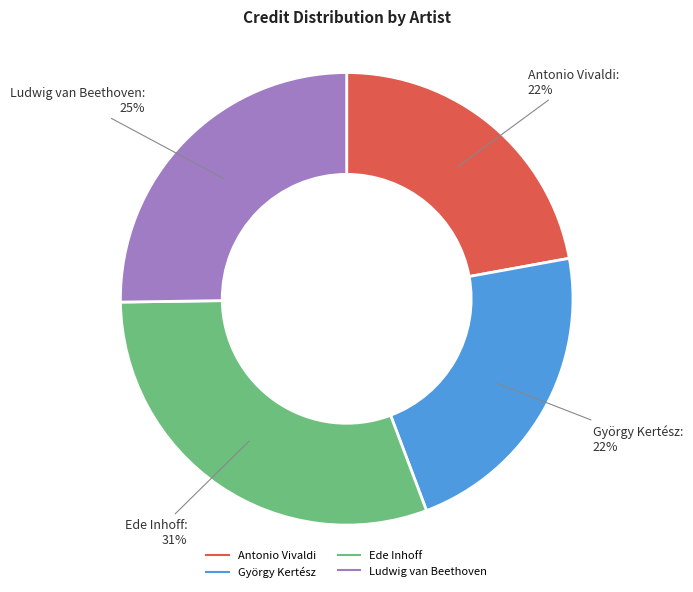

Is there a majority slice in this chart?

No